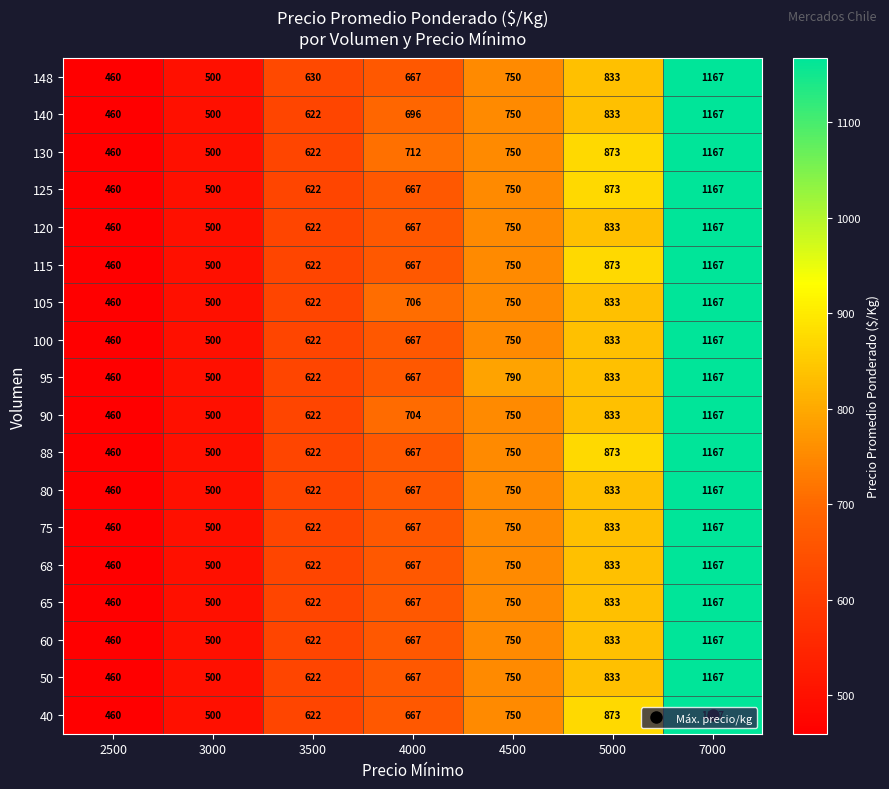

How many series are shown in this chart?

18